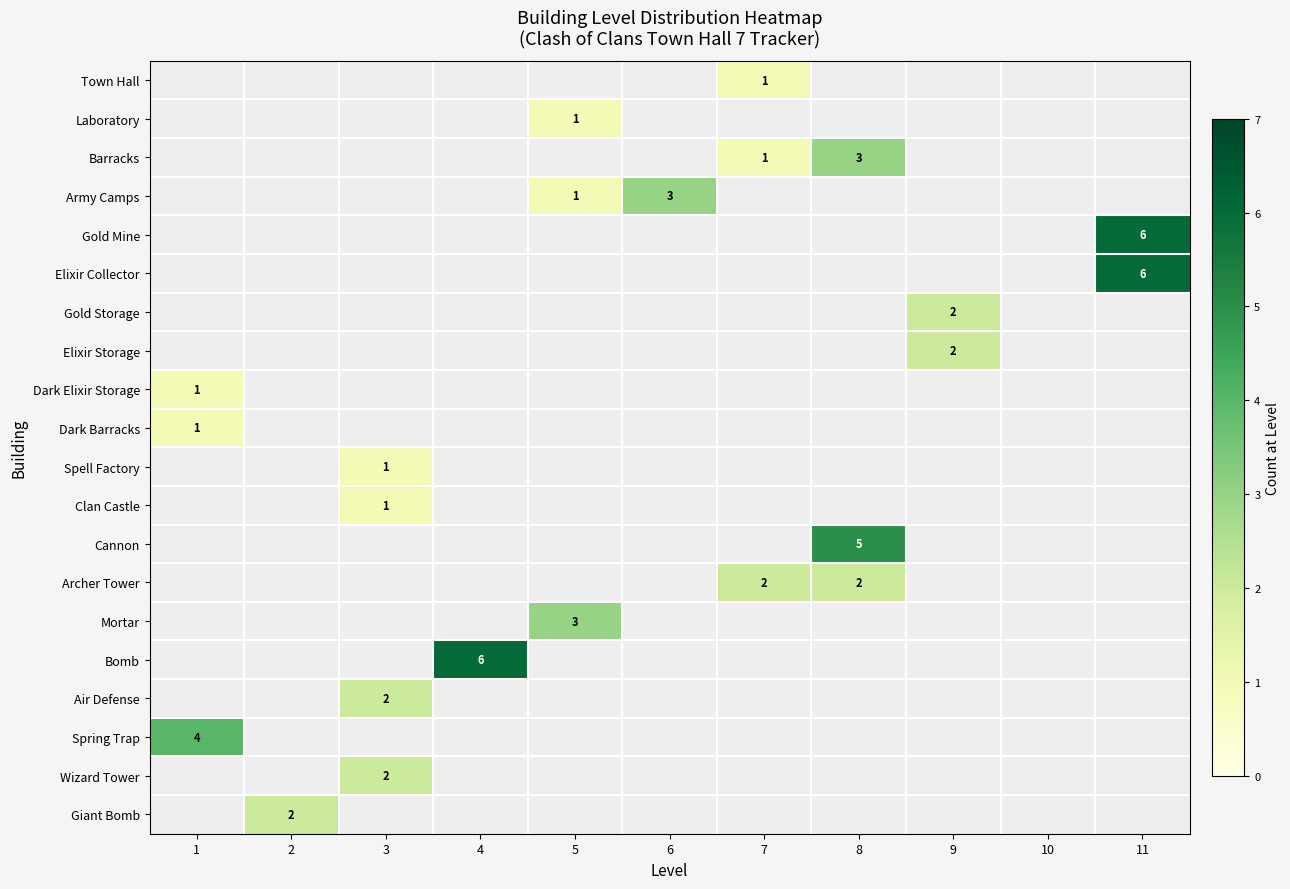

Is it true that Barracks equals 1 at 7?

True